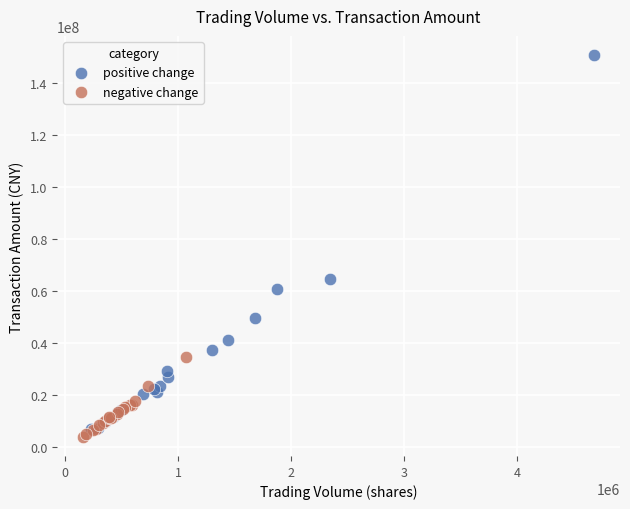

What are all the series names shown in the legend?

positive change, negative change